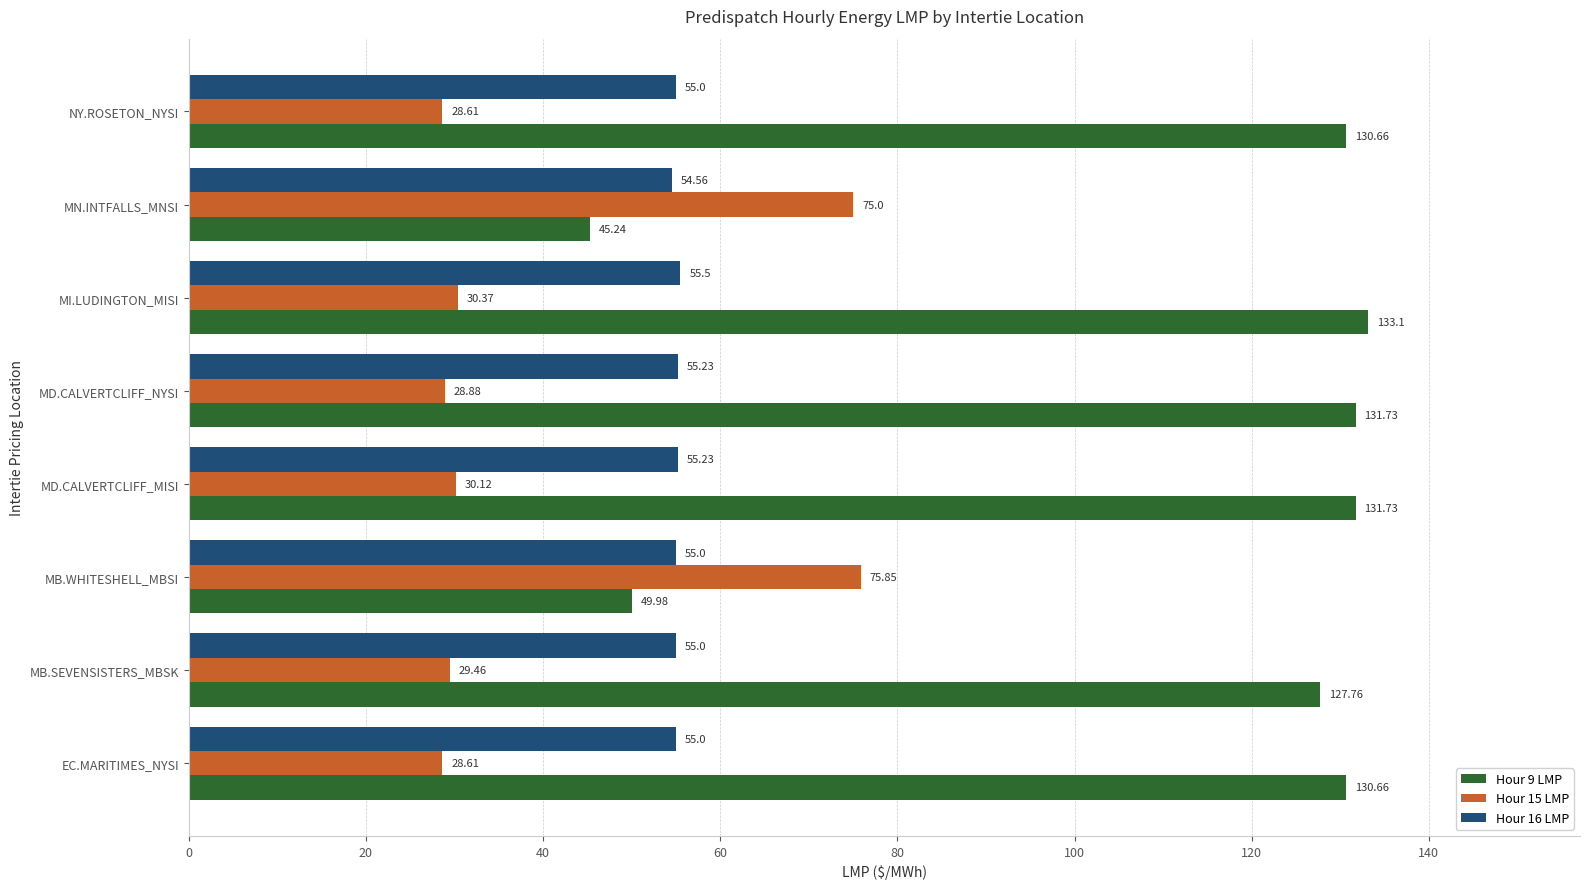

At which label does Hour 9 LMP reach its peak?

MI.LUDINGTON_MISI